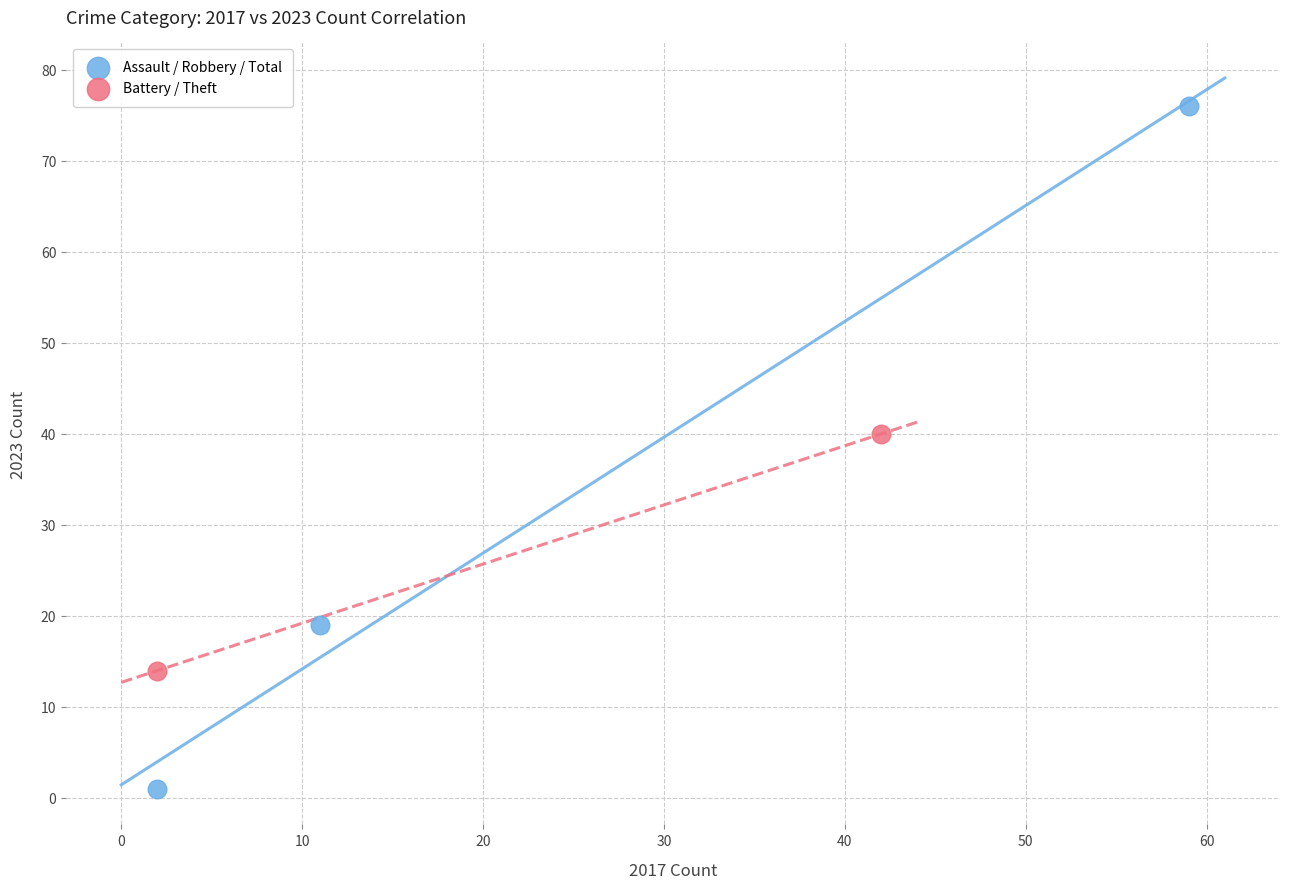

Which series has the largest Y range (max minus min)?

Assault / Robbery / Total